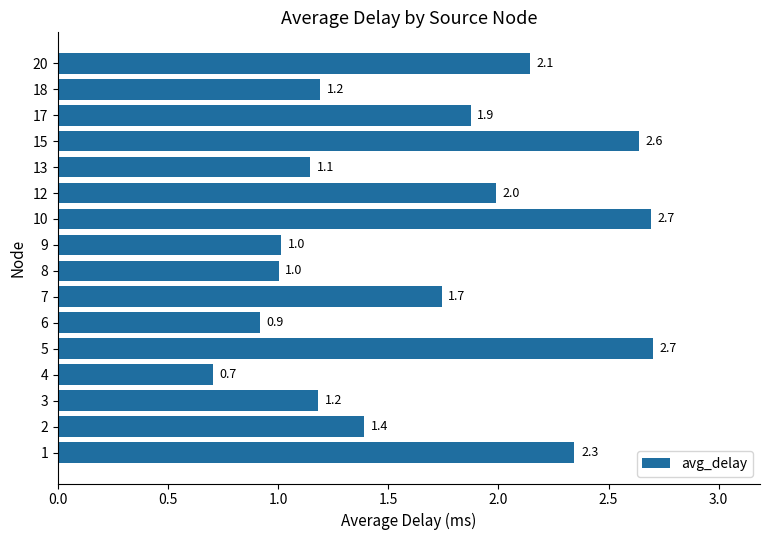

The value at 7 is 1.7. True or false?

True